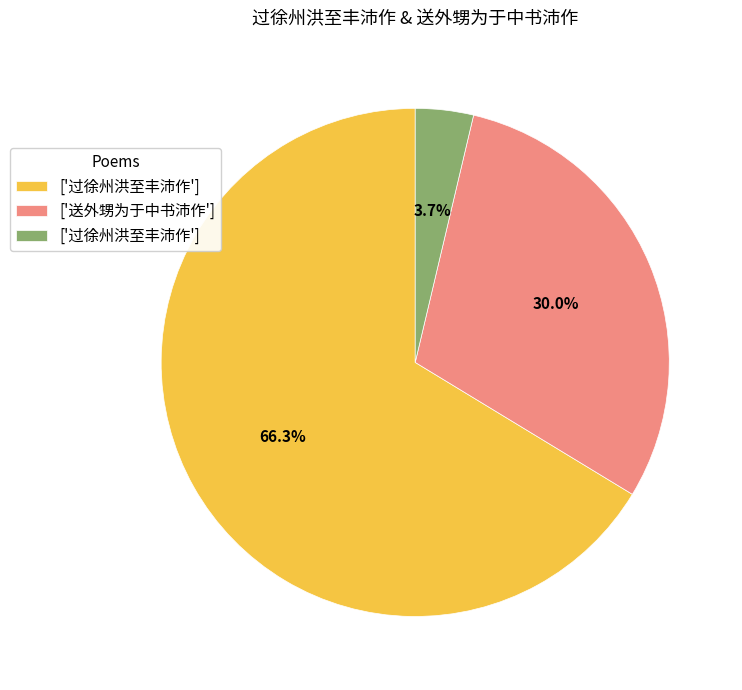

Is there any slice that represents more than half of the pie?

Yes